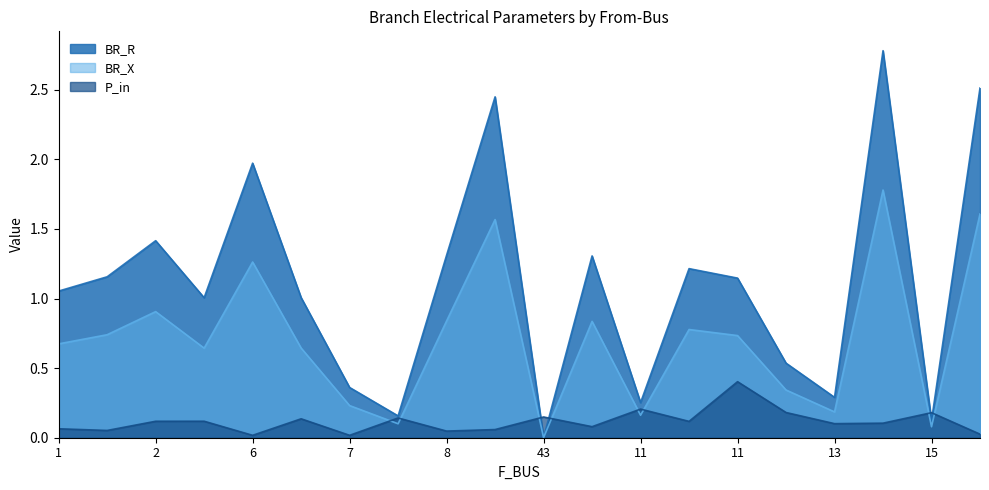

Between which two adjacent categories do P_in and BR_X first intersect?

7 and 42